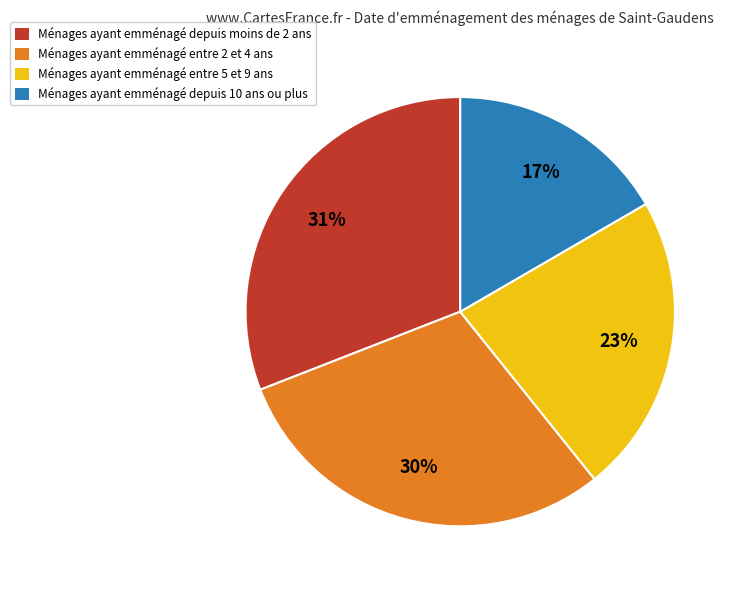

Is there any slice that represents more than half of the pie?

No